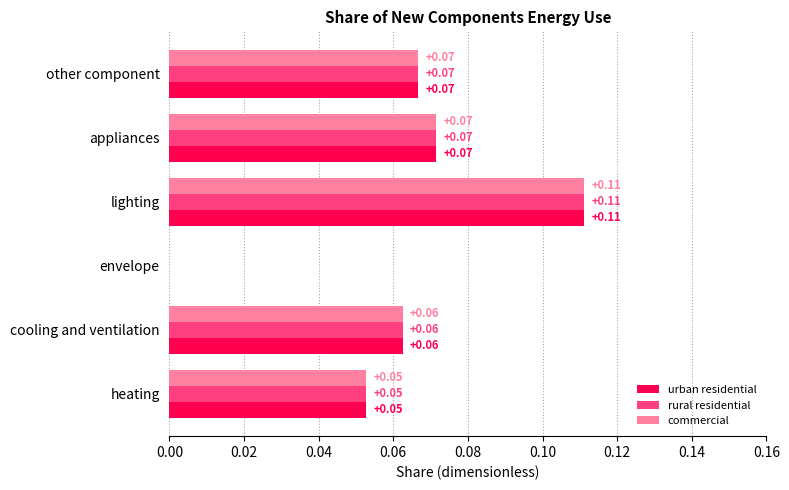

Which label corresponds to the largest value in the chart?

lighting